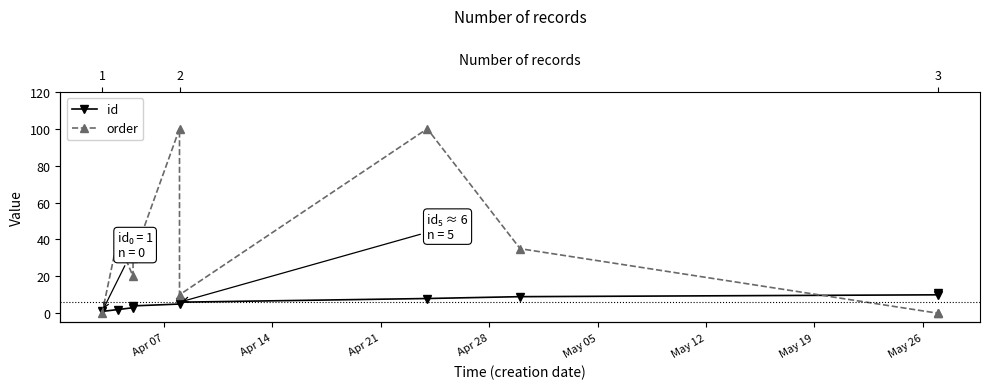

Which series has the largest range (max minus min)?

order